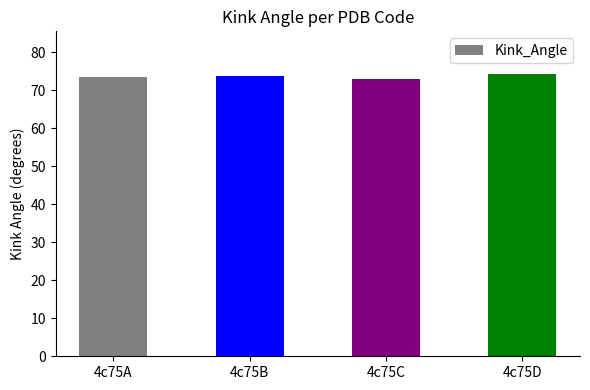

What is the value of the 2nd bar from the left?

73.7